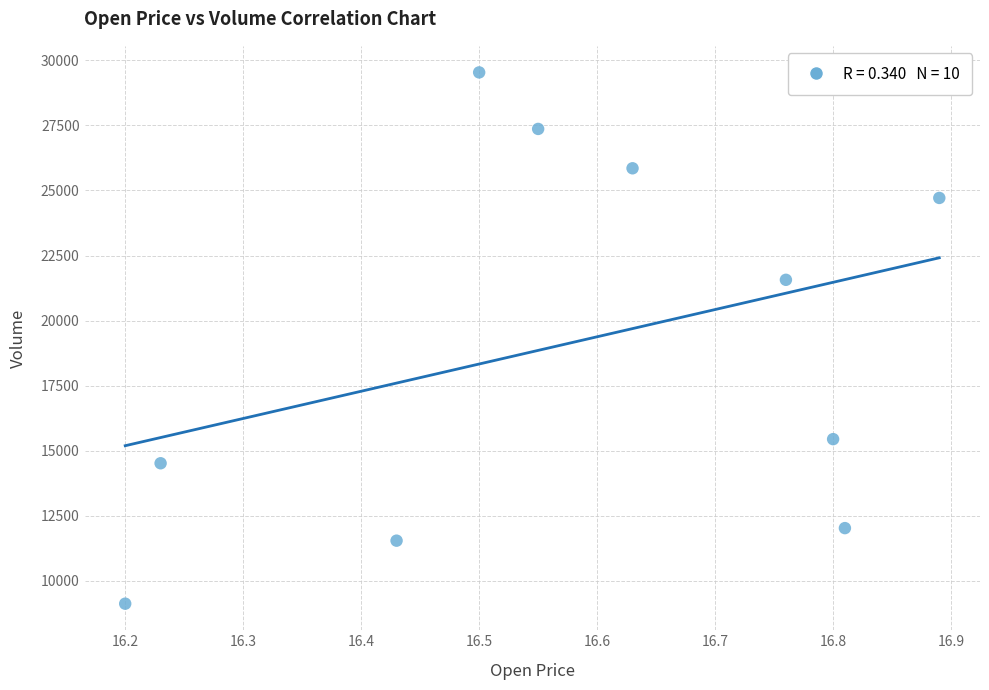

What is the average Y value?

19170.5